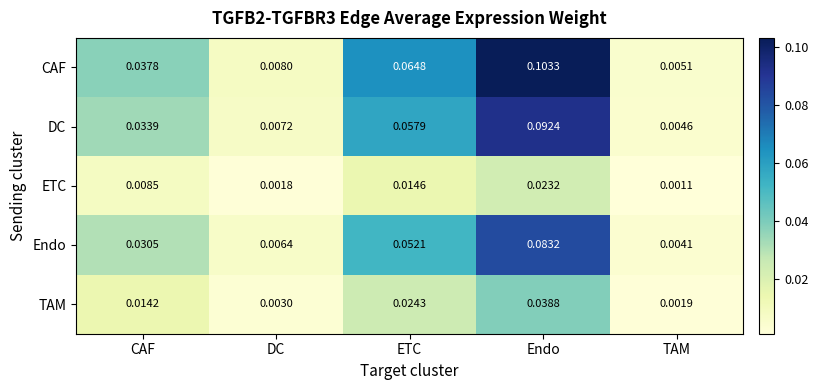

At which category is the sum across all series the highest?

Endo